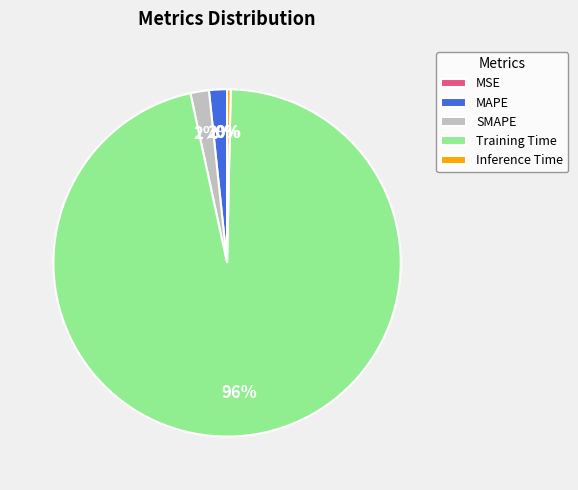

What percentage is the SMAPE slice, to the nearest percent?

2%